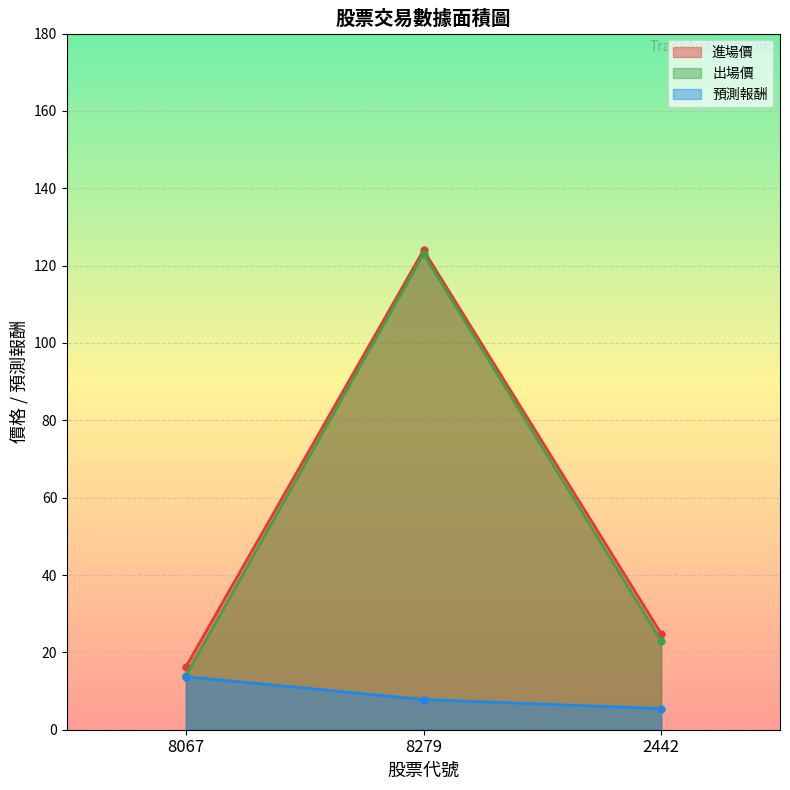

How many lines are shown in the chart?

3